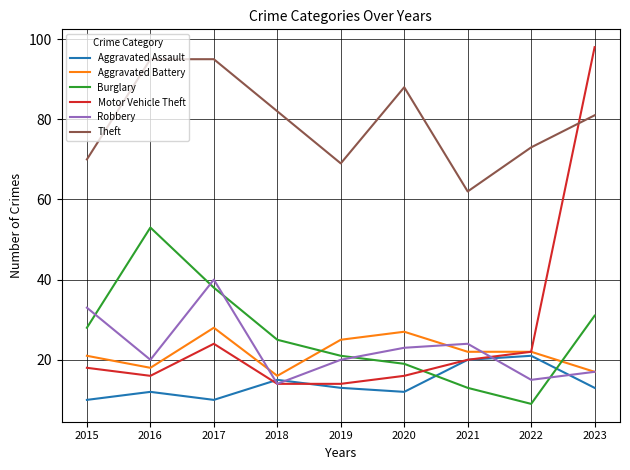

Where does the Aggravated Assault series first go above 13?

2018